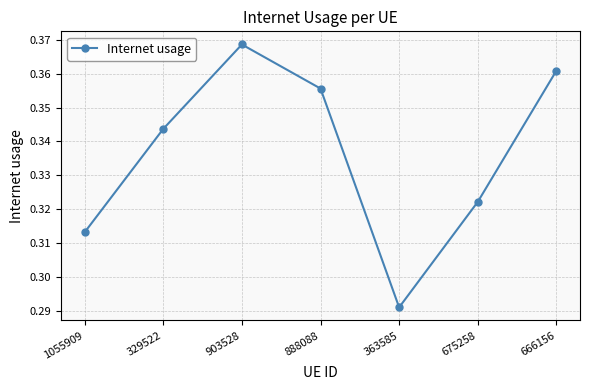

The value at 888088 is 0.1. True or false?

False